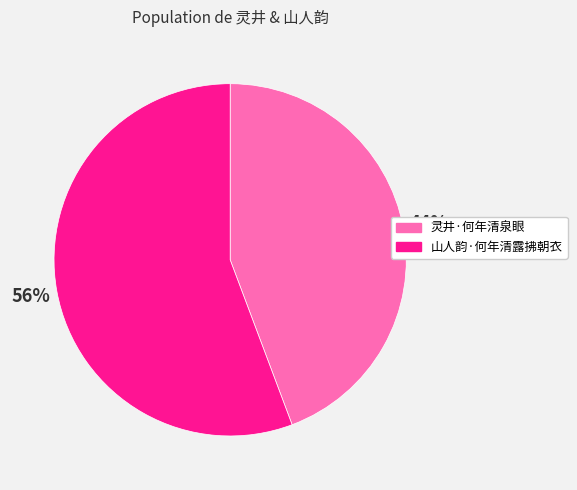

Between 山人韵·何年清露拂朝衣 and 灵井·何年清泉眼, which is larger?

山人韵·何年清露拂朝衣